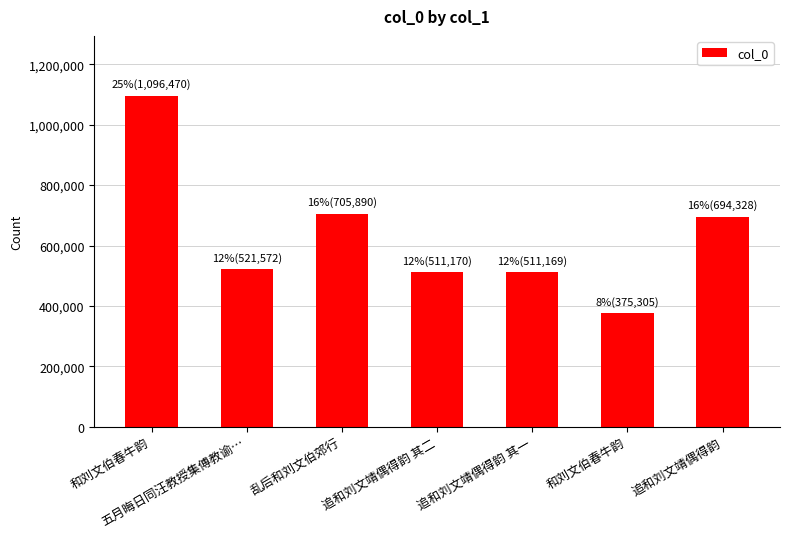

Count the number of data series in this chart.

1